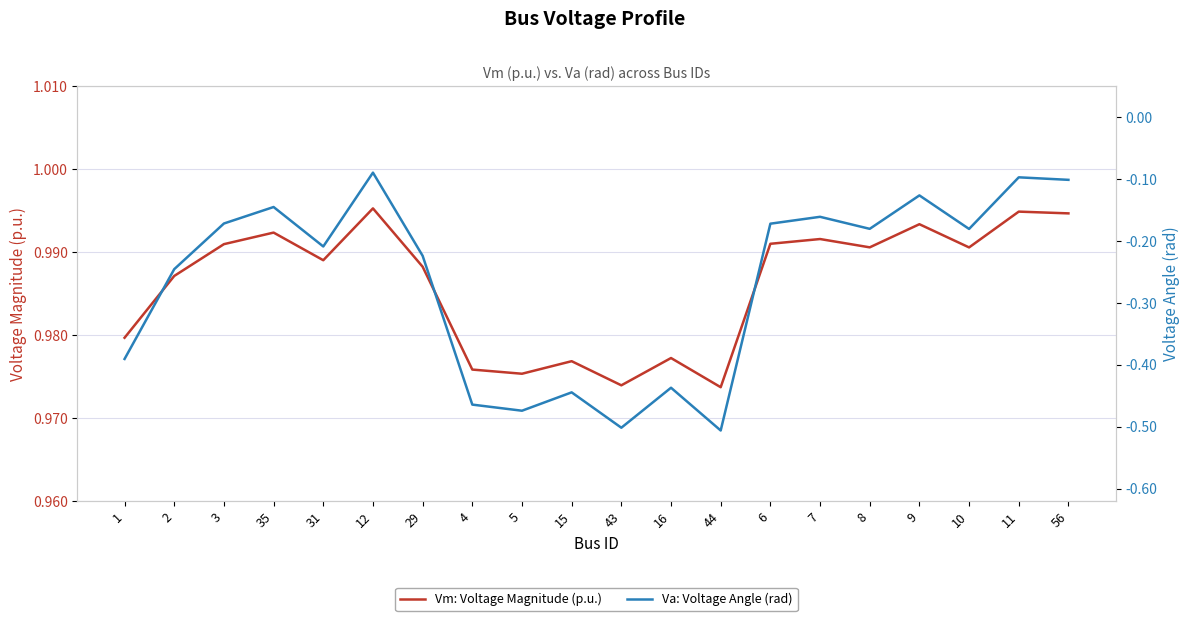

What is the label of the 10th point from the left?

15